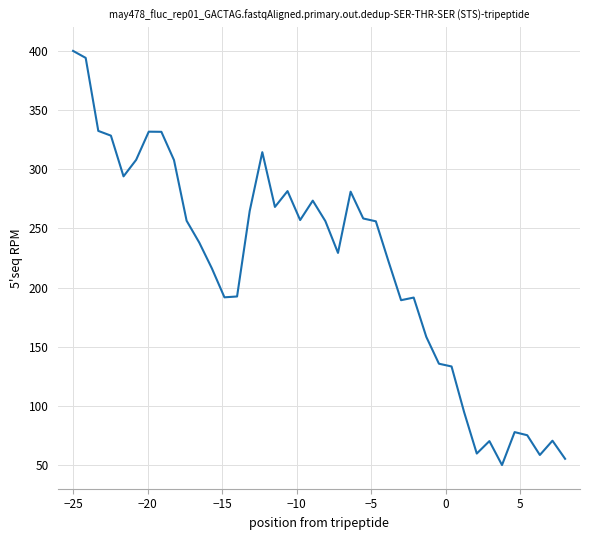

What is the difference between the maximum and minimum values?

350.0